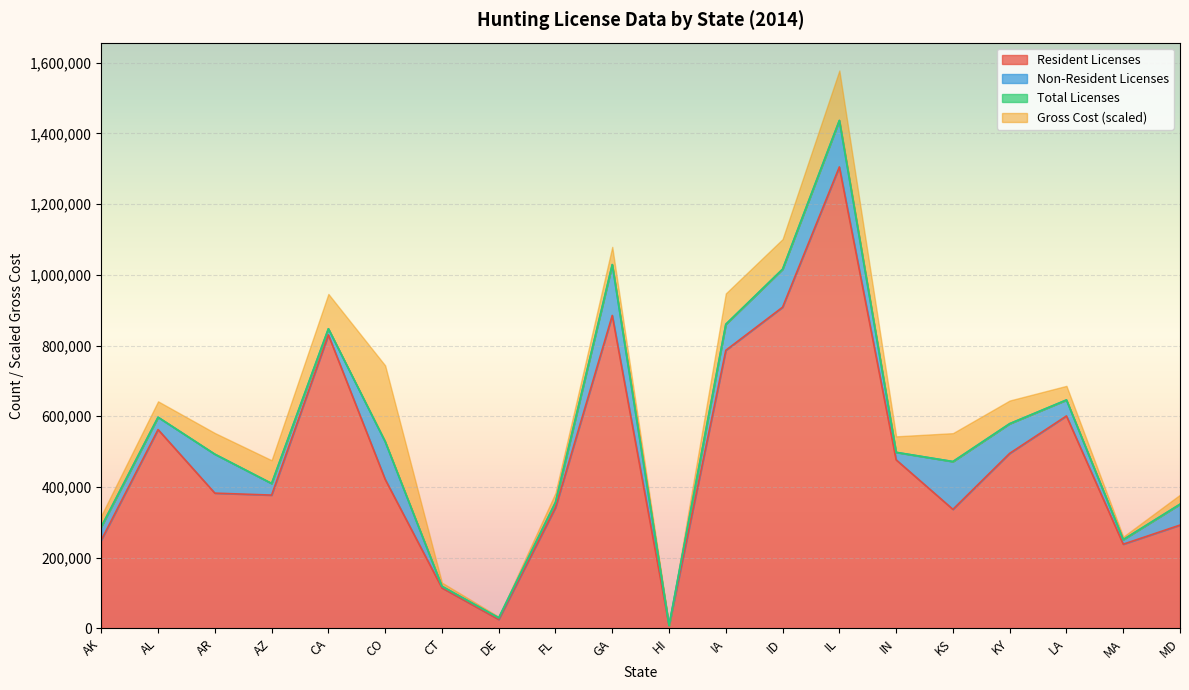

Is it true that Resident Licenses equals 9561 at DE?

False